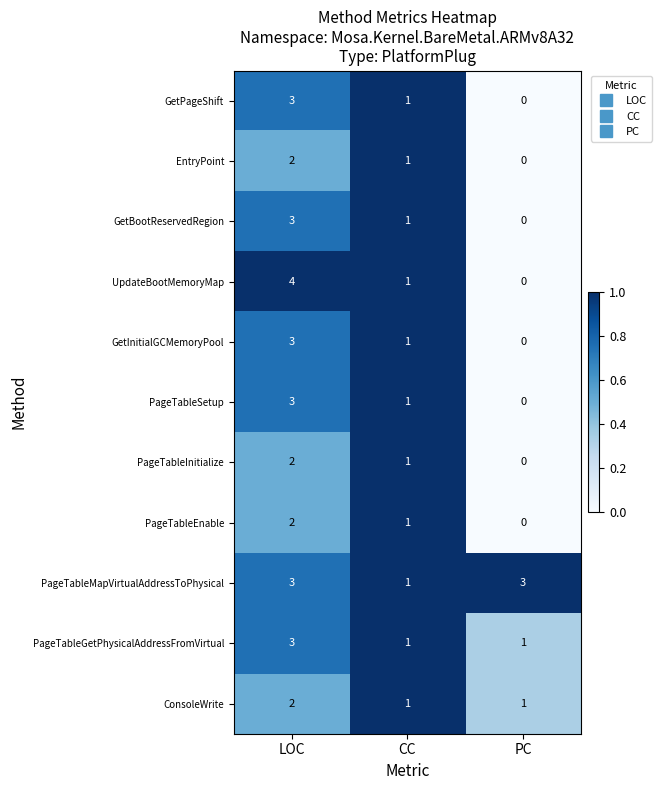

How many PageTableSetup values are between 0 and 3?

3